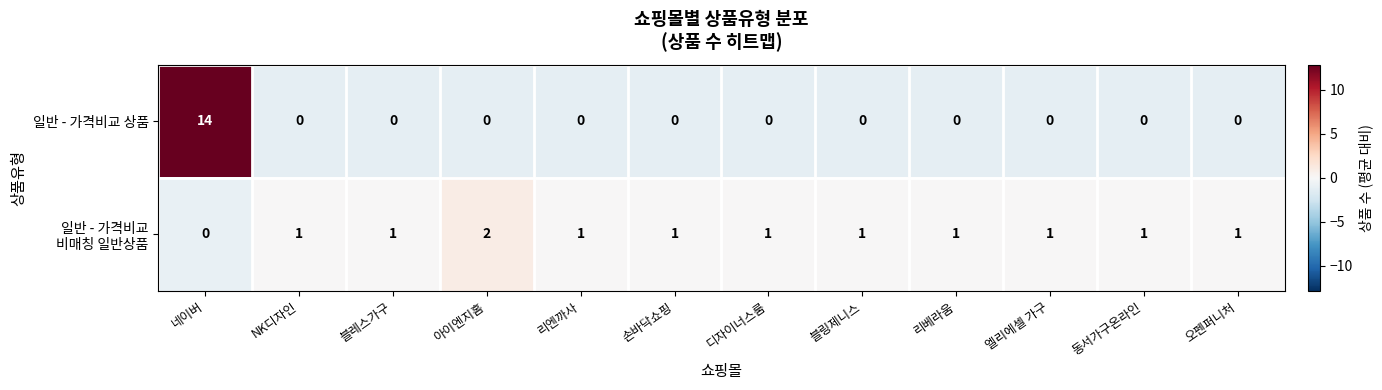

What is the sum of all 일반 - 가격비교 상품 values?

14